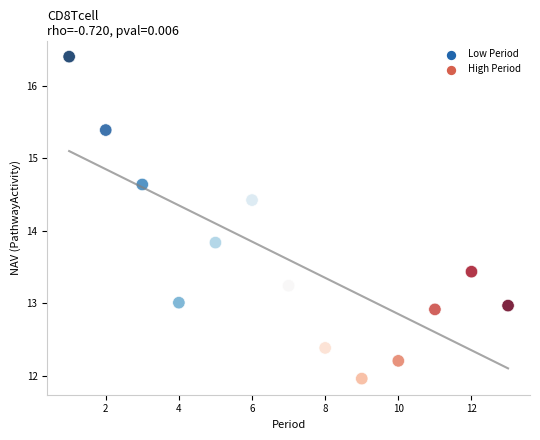

What is the range of Y values (max minus min)?

4.4